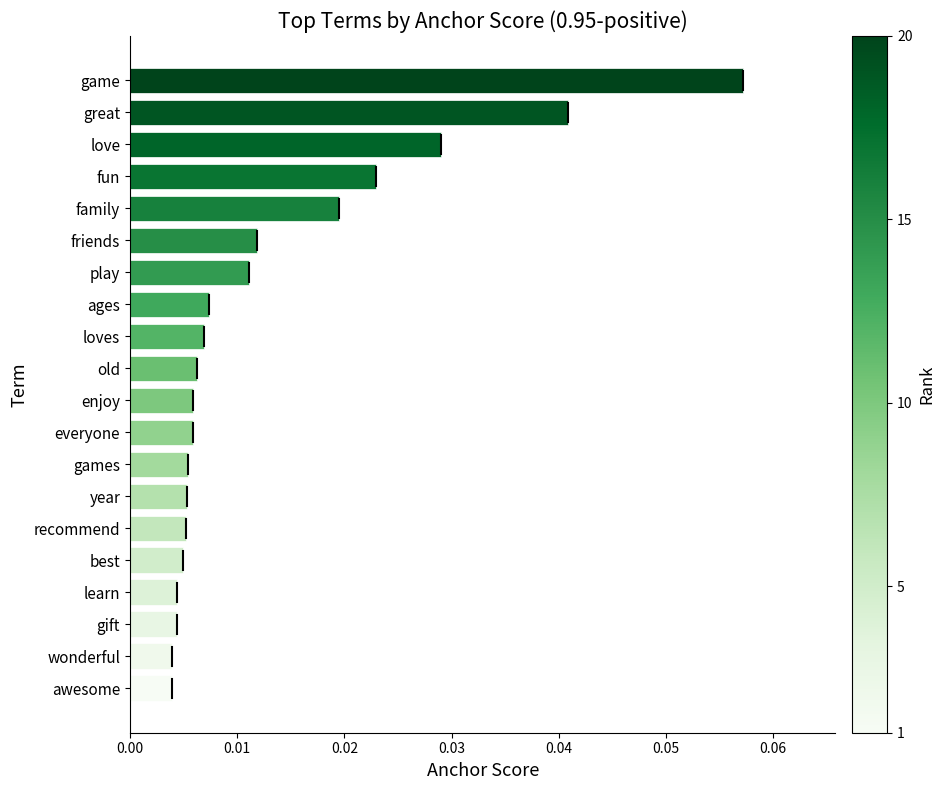

Between everyone and game, which is larger?

game